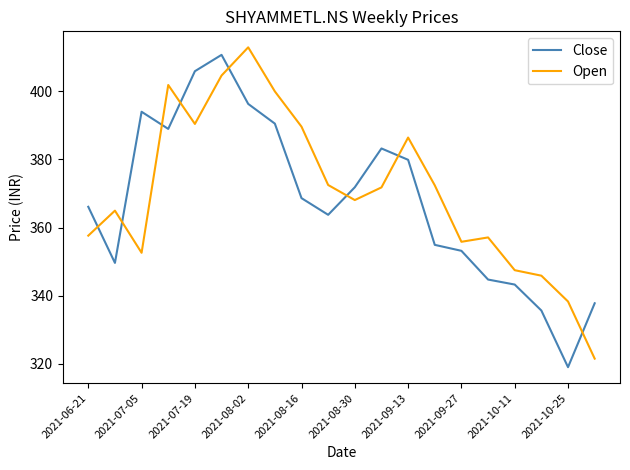

What is the difference between the maximum and minimum values in the Close series?

91.7